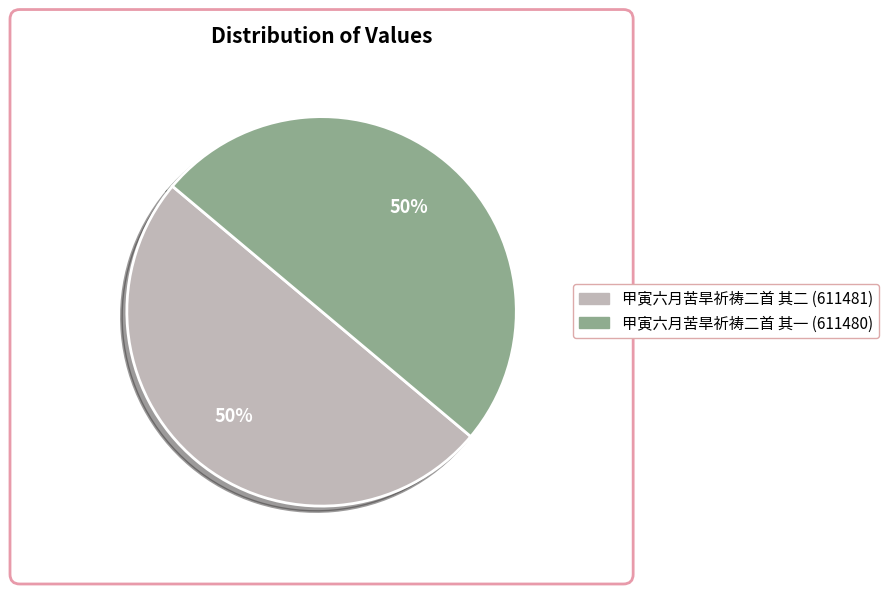

Is it true that 甲寅六月苦旱祈祷二首 其二 is 50% of the pie?

True